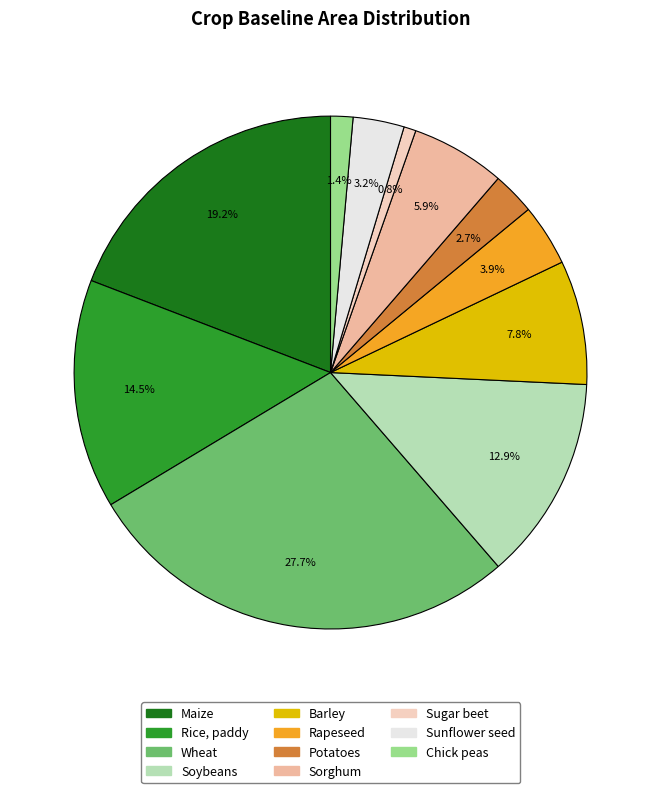

Is there a majority slice in this chart?

No